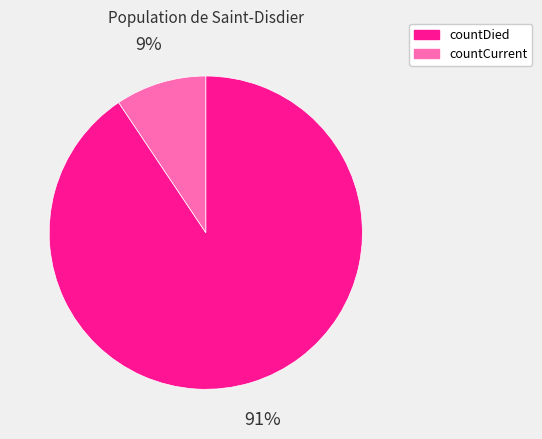

Which category has the biggest portion of the pie?

countDied